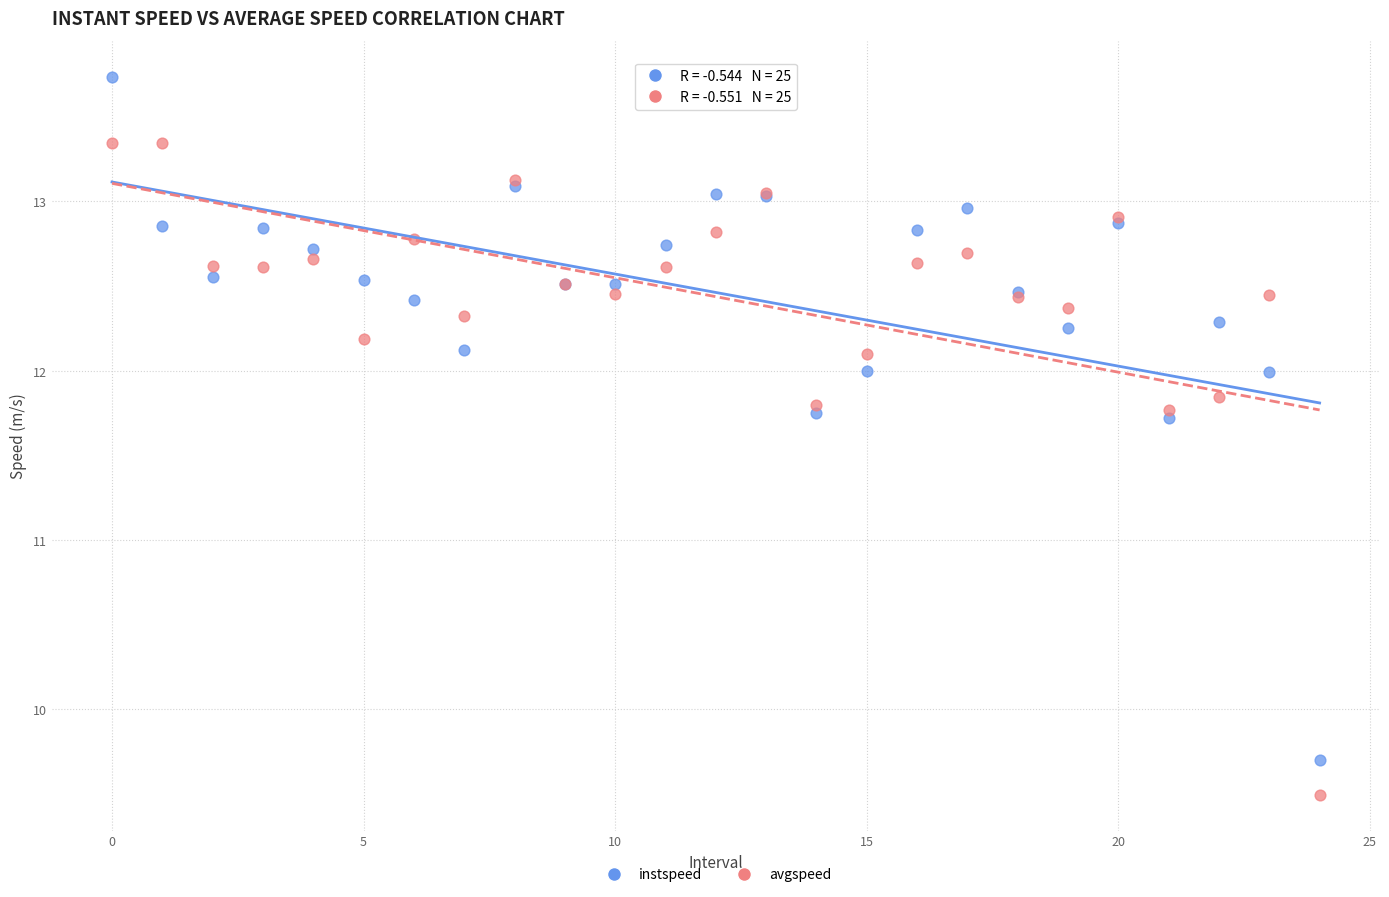

What are all the series names shown in the legend?

instspeed, avgspeed